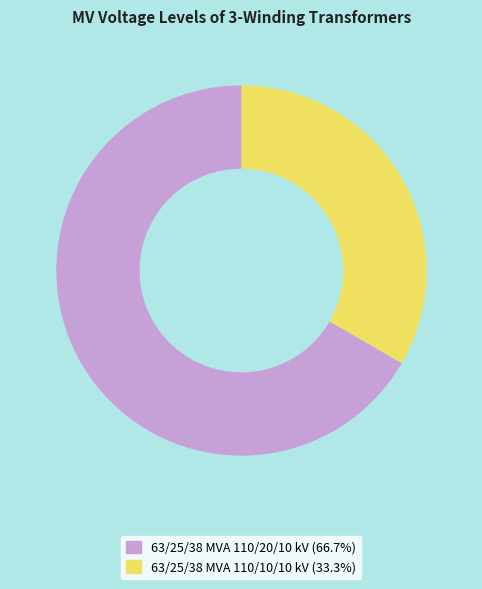

Do 63/25/38 MVA 110/10/10 kV and 63/25/38 MVA 110/20/10 kV together represent more than half of the pie?

Yes